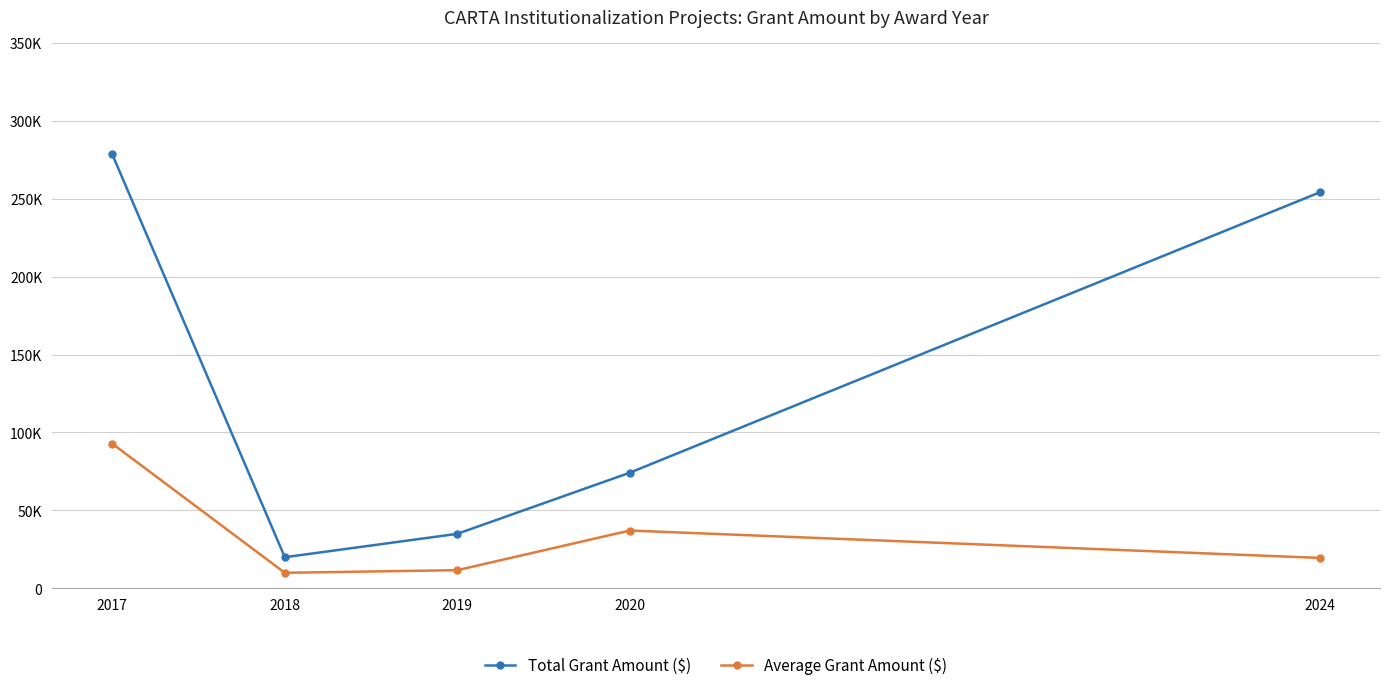

What is the spread (max minus min) of values at 2019?

23325.3